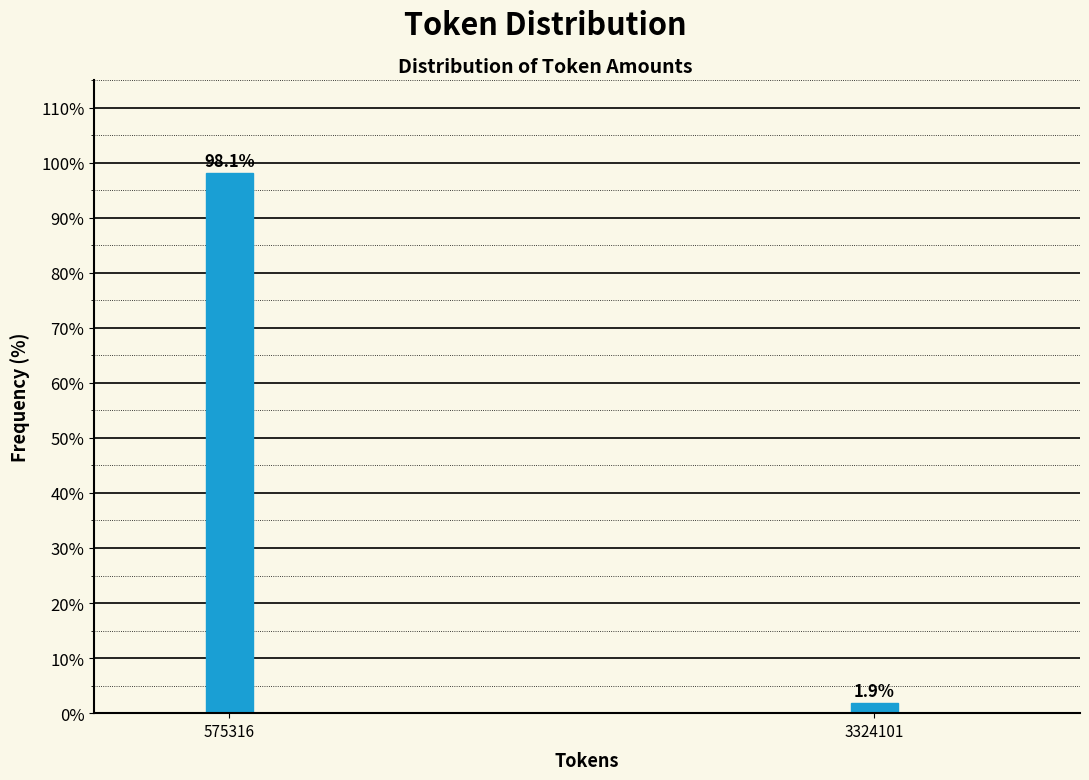

Reading left to right, list all the values displayed in this chart.

98.1	1.9